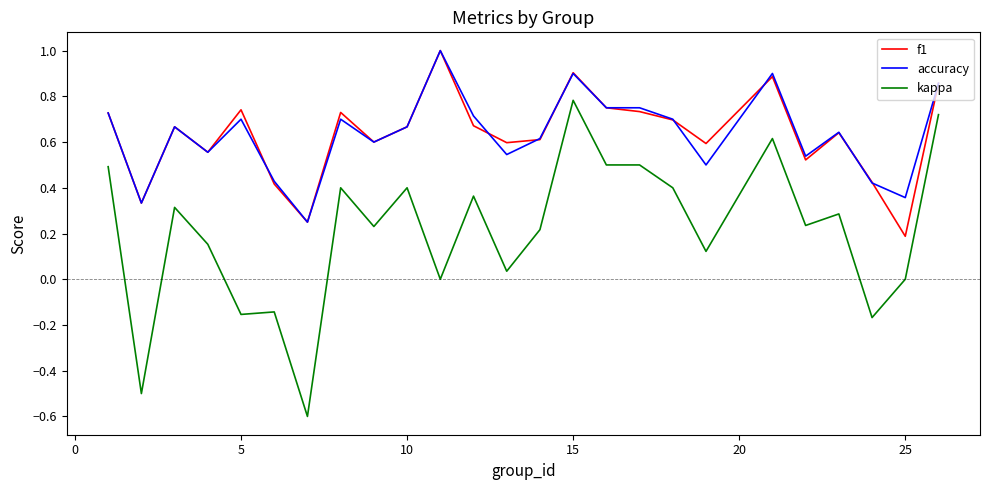

True or false: f1 and kappa cross at least once.

False